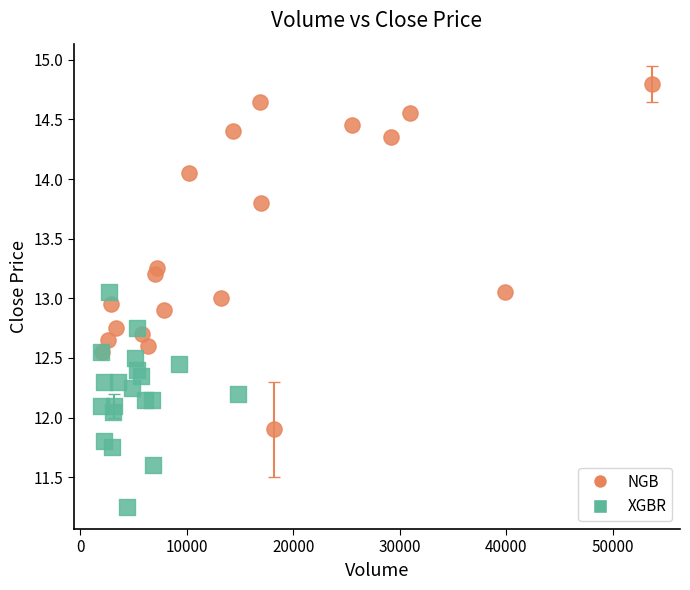

Which series has the widest spread of Y values?

NGB